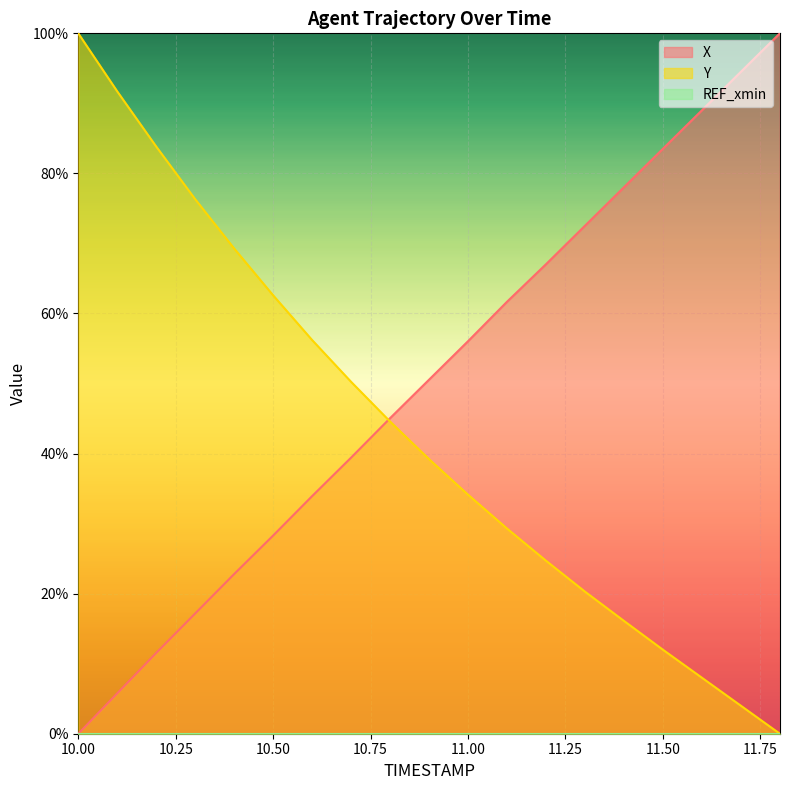

How many distinct data groups are displayed?

3